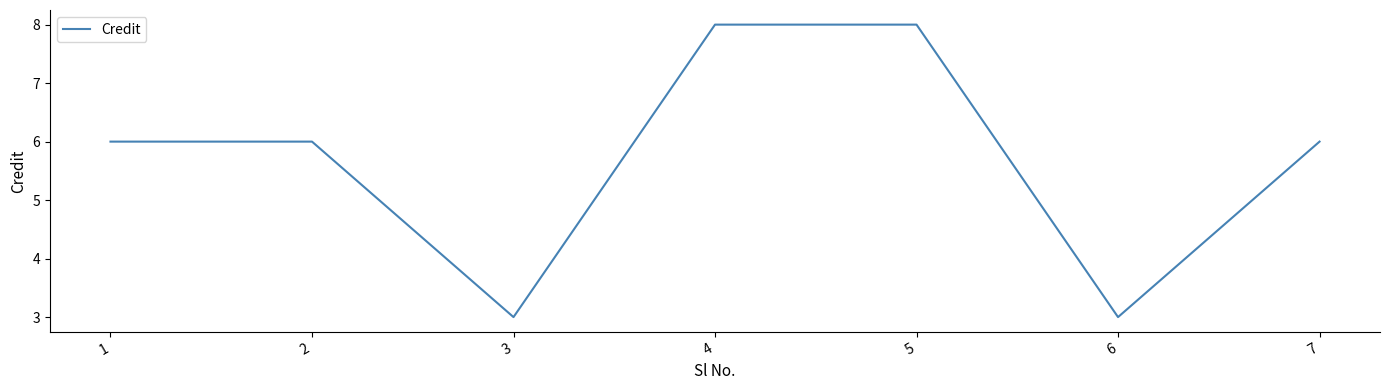

What is the sum of all values?

40